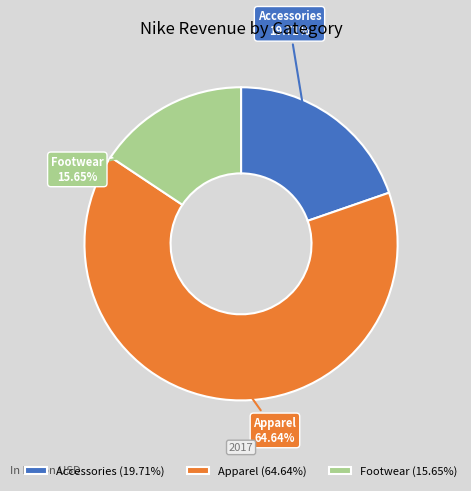

Is Apparel the majority of the pie?

Yes